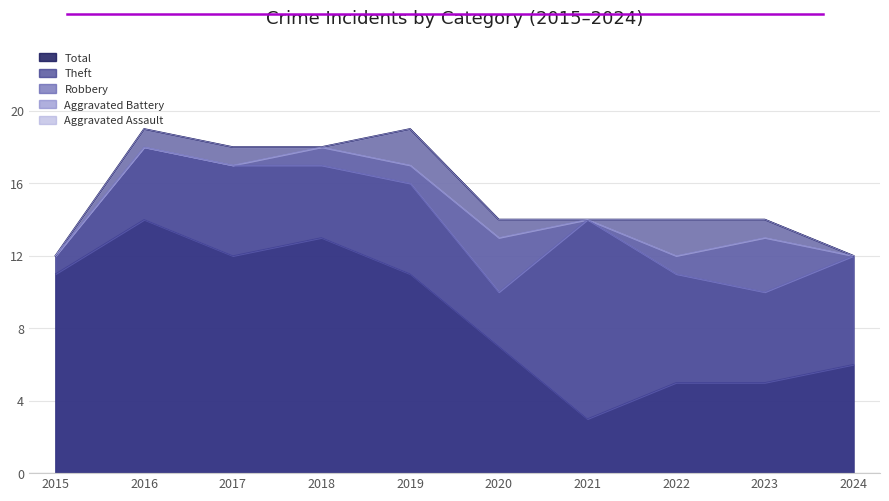

What is the spread (max minus min) of values at 2020?

13